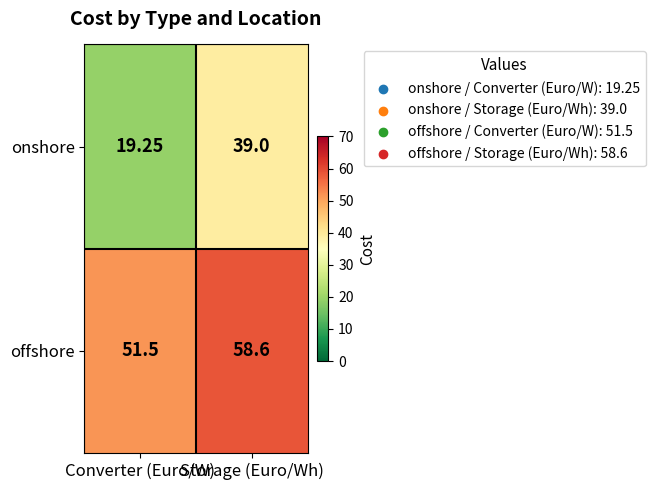

Which series has the largest range (max minus min)?

onshore